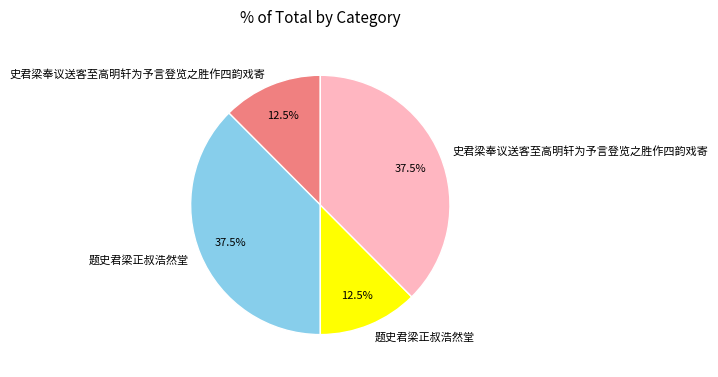

Does any single category account for the majority?

No